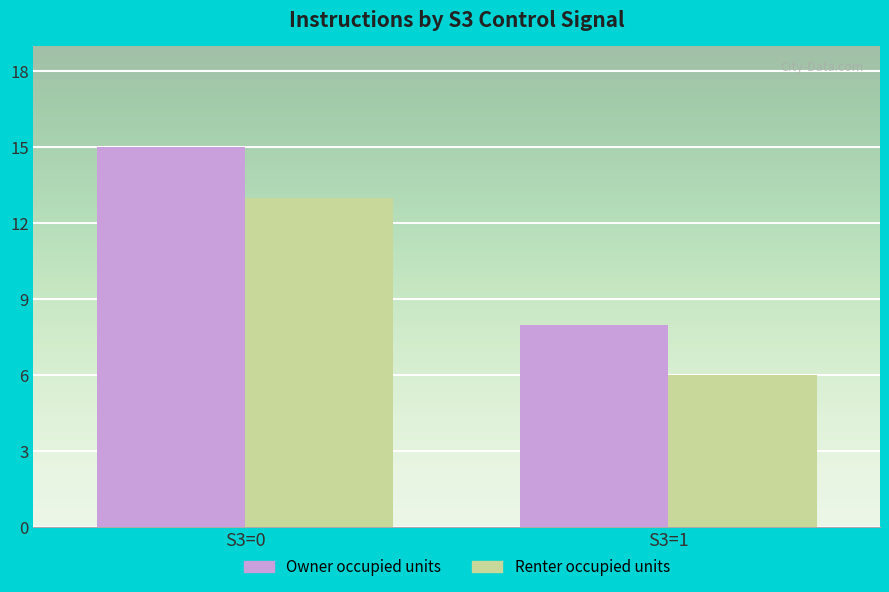

Does the chart contain stacked bars?

No